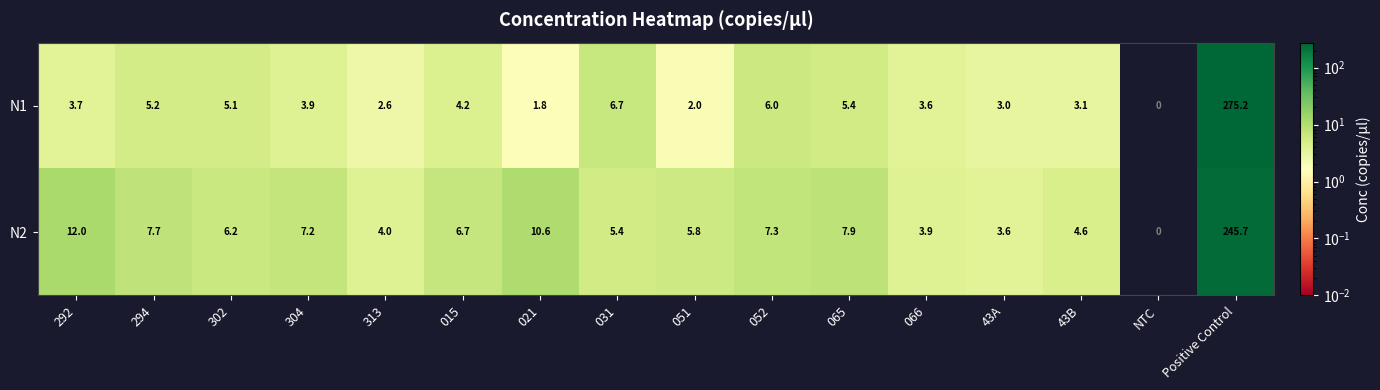

What is the difference between the second highest and second lowest values in the N2 series?

8.4